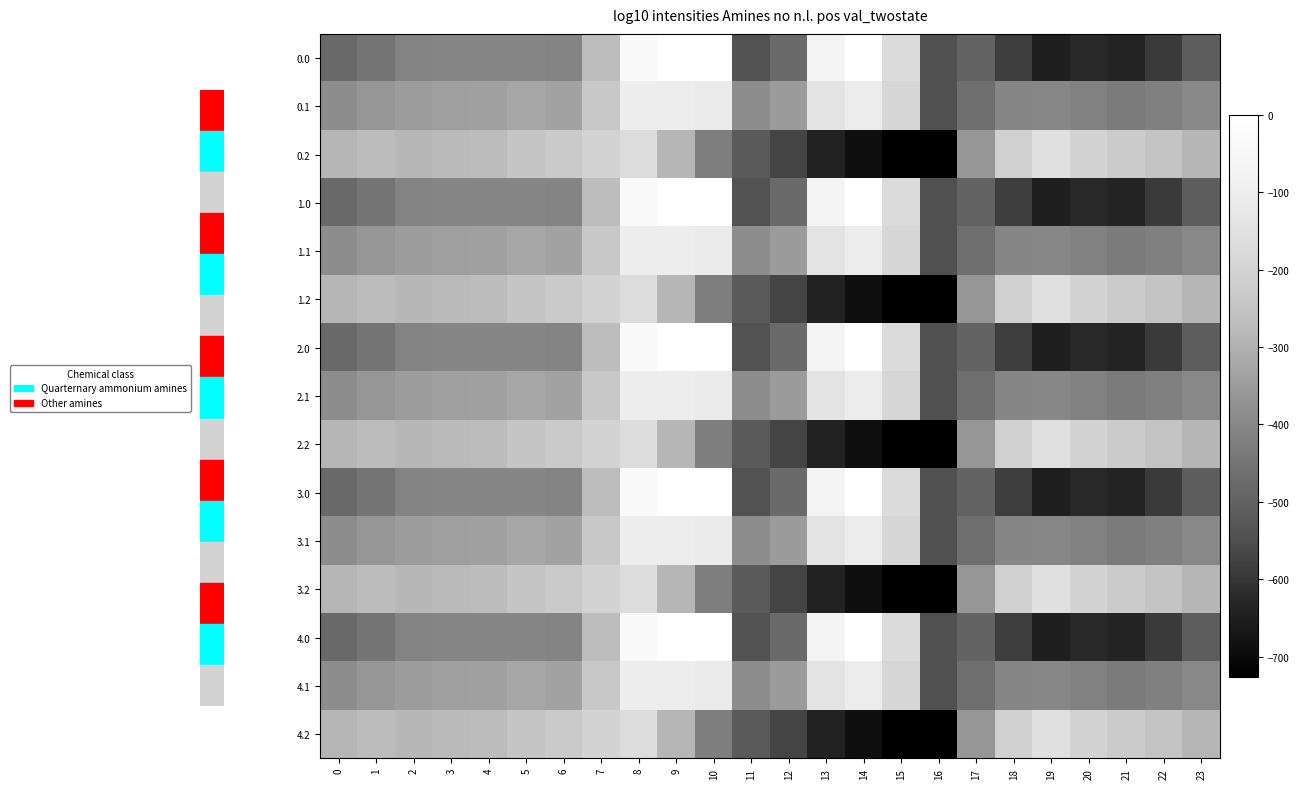

Reading left to right, extract all data points from this chart.

0.0: 0=-482.0	1=-449.5	2=-410.3	3=-404.4	4=-404.9	5=-403.8	6=-408.0	7=-270.7	8=-35.0	9=0.0	10=0.0	11=-544.3	12=-477.2	13=-70.2	14=-0.3	15=-172.8	16=-545.4	17=-494.8	18=-586.7	19=-649.2	20=-629.9	21=-638.4	22=-592.3	23=-511.3
0.1: 0=-384.6	1=-361.1	2=-347.9	3=-342.7	4=-339.6	5=-325.7	6=-332.2	7=-234.9	8=-102.3	9=-104.8	10=-114.0	11=-384.7	12=-350.8	13=-141.2	14=-105.5	15=-190.4	16=-547.3	17=-466.6	18=-405.4	19=-400.2	20=-414.5	21=-432.4	22=-419.9	23=-399.4
0.2: 0=-287.1	1=-272.7	2=-285.5	3=-281.0	4=-274.4	5=-245.0	6=-228.8	7=-199.0	8=-169.5	9=-288.5	10=-423.5	11=-520.6	12=-571.2	13=-640.4	14=-687.4	15=-725.8	16=-726.6	17=-362.4	18=-210.0	19=-151.0	20=-199.2	21=-226.4	22=-247.4	23=-287.5
1.0: 0=-482.0	1=-449.5	2=-410.3	3=-404.4	4=-404.9	5=-403.8	6=-408.0	7=-270.7	8=-35.0	9=0.0	10=0.0	11=-544.3	12=-477.2	13=-70.2	14=-0.3	15=-172.8	16=-545.4	17=-494.8	18=-586.7	19=-649.2	20=-629.9	21=-638.4	22=-592.3	23=-511.3
1.1: 0=-384.6	1=-361.1	2=-347.9	3=-342.7	4=-339.6	5=-325.7	6=-332.2	7=-234.9	8=-102.3	9=-104.8	10=-114.0	11=-384.7	12=-350.8	13=-141.2	14=-105.5	15=-190.4	16=-547.3	17=-466.6	18=-405.4	19=-400.2	20=-414.5	21=-432.4	22=-419.9	23=-399.4
1.2: 0=-287.1	1=-272.7	2=-285.5	3=-281.0	4=-274.4	5=-245.0	6=-228.8	7=-199.0	8=-169.5	9=-288.5	10=-423.5	11=-520.6	12=-571.2	13=-640.4	14=-687.4	15=-725.8	16=-726.6	17=-362.4	18=-210.0	19=-151.0	20=-199.2	21=-226.4	22=-247.4	23=-287.5
2.0: 0=-482.0	1=-449.5	2=-410.3	3=-404.4	4=-404.9	5=-403.8	6=-408.0	7=-270.7	8=-35.0	9=0.0	10=0.0	11=-544.3	12=-477.2	13=-70.2	14=-0.3	15=-172.8	16=-545.4	17=-494.8	18=-586.7	19=-649.2	20=-629.9	21=-638.4	22=-592.3	23=-511.3
2.1: 0=-384.6	1=-361.1	2=-347.9	3=-342.7	4=-339.6	5=-325.7	6=-332.2	7=-234.9	8=-102.3	9=-104.8	10=-114.0	11=-384.7	12=-350.8	13=-141.2	14=-105.5	15=-190.4	16=-547.3	17=-466.6	18=-405.4	19=-400.2	20=-414.5	21=-432.4	22=-419.9	23=-399.4
2.2: 0=-287.1	1=-272.7	2=-285.5	3=-281.0	4=-274.4	5=-245.0	6=-228.8	7=-199.0	8=-169.5	9=-288.5	10=-423.5	11=-520.6	12=-571.2	13=-640.4	14=-687.4	15=-725.8	16=-726.6	17=-362.4	18=-210.0	19=-151.0	20=-199.2	21=-226.4	22=-247.4	23=-287.5
3.0: 0=-482.0	1=-449.5	2=-410.3	3=-404.4	4=-404.9	5=-403.8	6=-408.0	7=-270.7	8=-35.0	9=0.0	10=0.0	11=-544.3	12=-477.2	13=-70.2	14=-0.3	15=-172.8	16=-545.4	17=-494.8	18=-586.7	19=-649.2	20=-629.9	21=-638.4	22=-592.3	23=-511.3
3.1: 0=-384.6	1=-361.1	2=-347.9	3=-342.7	4=-339.6	5=-325.7	6=-332.2	7=-234.9	8=-102.3	9=-104.8	10=-114.0	11=-384.7	12=-350.8	13=-141.2	14=-105.5	15=-190.4	16=-547.3	17=-466.6	18=-405.4	19=-400.2	20=-414.5	21=-432.4	22=-419.9	23=-399.4
3.2: 0=-287.1	1=-272.7	2=-285.5	3=-281.0	4=-274.4	5=-245.0	6=-228.8	7=-199.0	8=-169.5	9=-288.5	10=-423.5	11=-520.6	12=-571.2	13=-640.4	14=-687.4	15=-725.8	16=-726.6	17=-362.4	18=-210.0	19=-151.0	20=-199.2	21=-226.4	22=-247.4	23=-287.5
4.0: 0=-482.0	1=-449.5	2=-410.3	3=-404.4	4=-404.9	5=-403.8	6=-408.0	7=-270.7	8=-35.0	9=0.0	10=0.0	11=-544.3	12=-477.2	13=-70.2	14=-0.3	15=-172.8	16=-545.4	17=-494.8	18=-586.7	19=-649.2	20=-629.9	21=-638.4	22=-592.3	23=-511.3
4.1: 0=-384.6	1=-361.1	2=-347.9	3=-342.7	4=-339.6	5=-325.7	6=-332.2	7=-234.9	8=-102.3	9=-104.8	10=-114.0	11=-384.7	12=-350.8	13=-141.2	14=-105.5	15=-190.4	16=-547.3	17=-466.6	18=-405.4	19=-400.2	20=-414.5	21=-432.4	22=-419.9	23=-399.4
4.2: 0=-287.1	1=-272.7	2=-285.5	3=-281.0	4=-274.4	5=-245.0	6=-228.8	7=-199.0	8=-169.5	9=-288.5	10=-423.5	11=-520.6	12=-571.2	13=-640.4	14=-687.4	15=-725.8	16=-726.6	17=-362.4	18=-210.0	19=-151.0	20=-199.2	21=-226.4	22=-247.4	23=-287.5